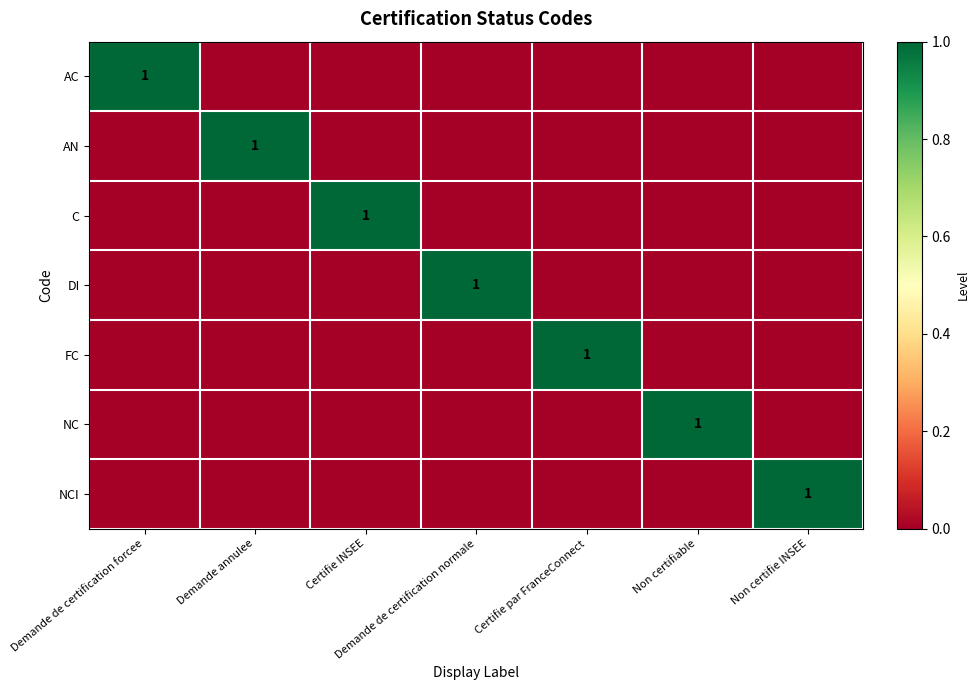

The value of DI at Certifie INSEE is 0. True or false?

False